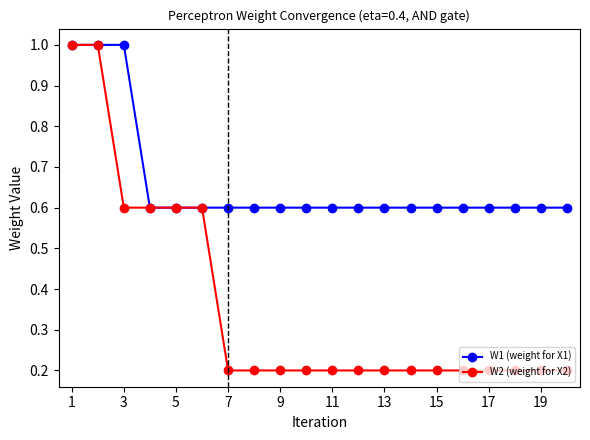

What are all the series names shown in the legend?

W1 (weight for X1), W2 (weight for X2)